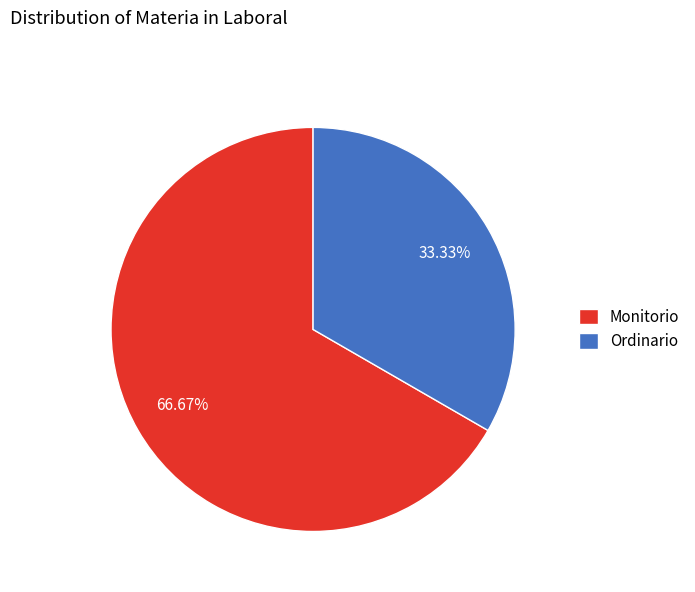

To the nearest percent, what is the difference between the largest and smallest slice percentages?

33%